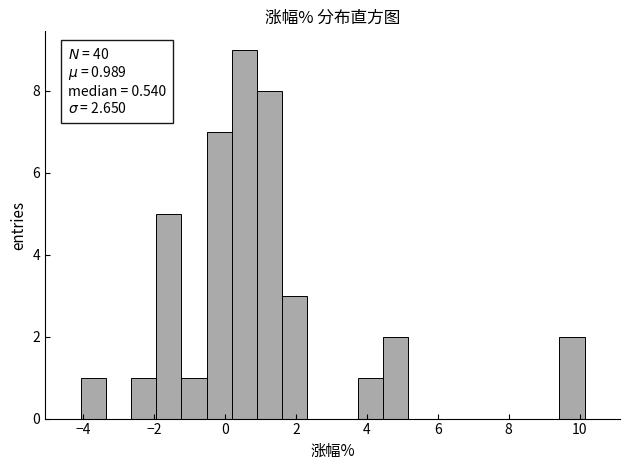

Read against the x-axis, roughly where is the centre of the tallest bar?

0.6